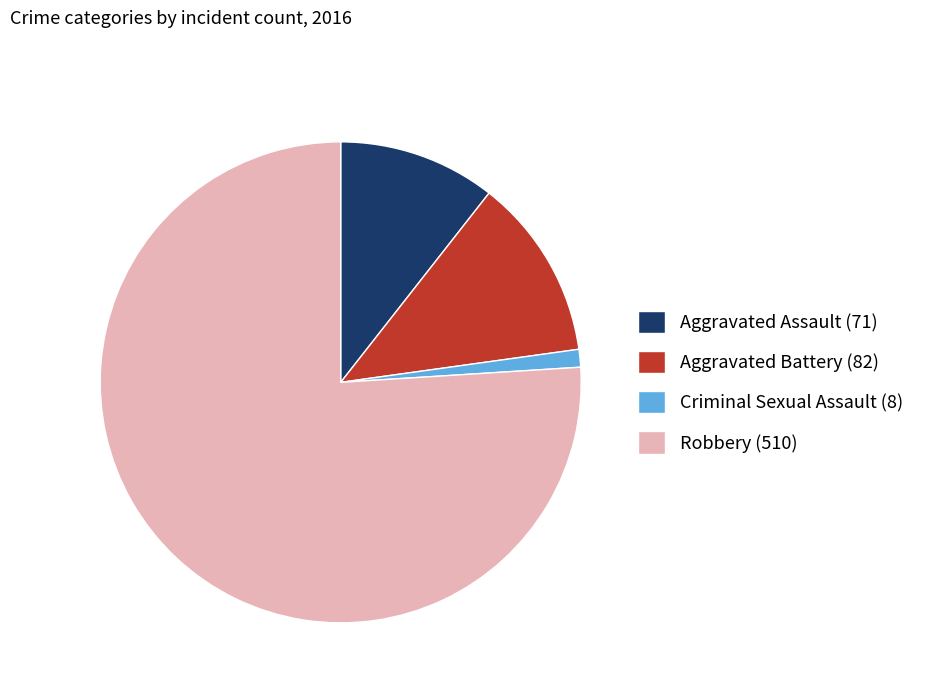

How many segments does this pie chart have?

4